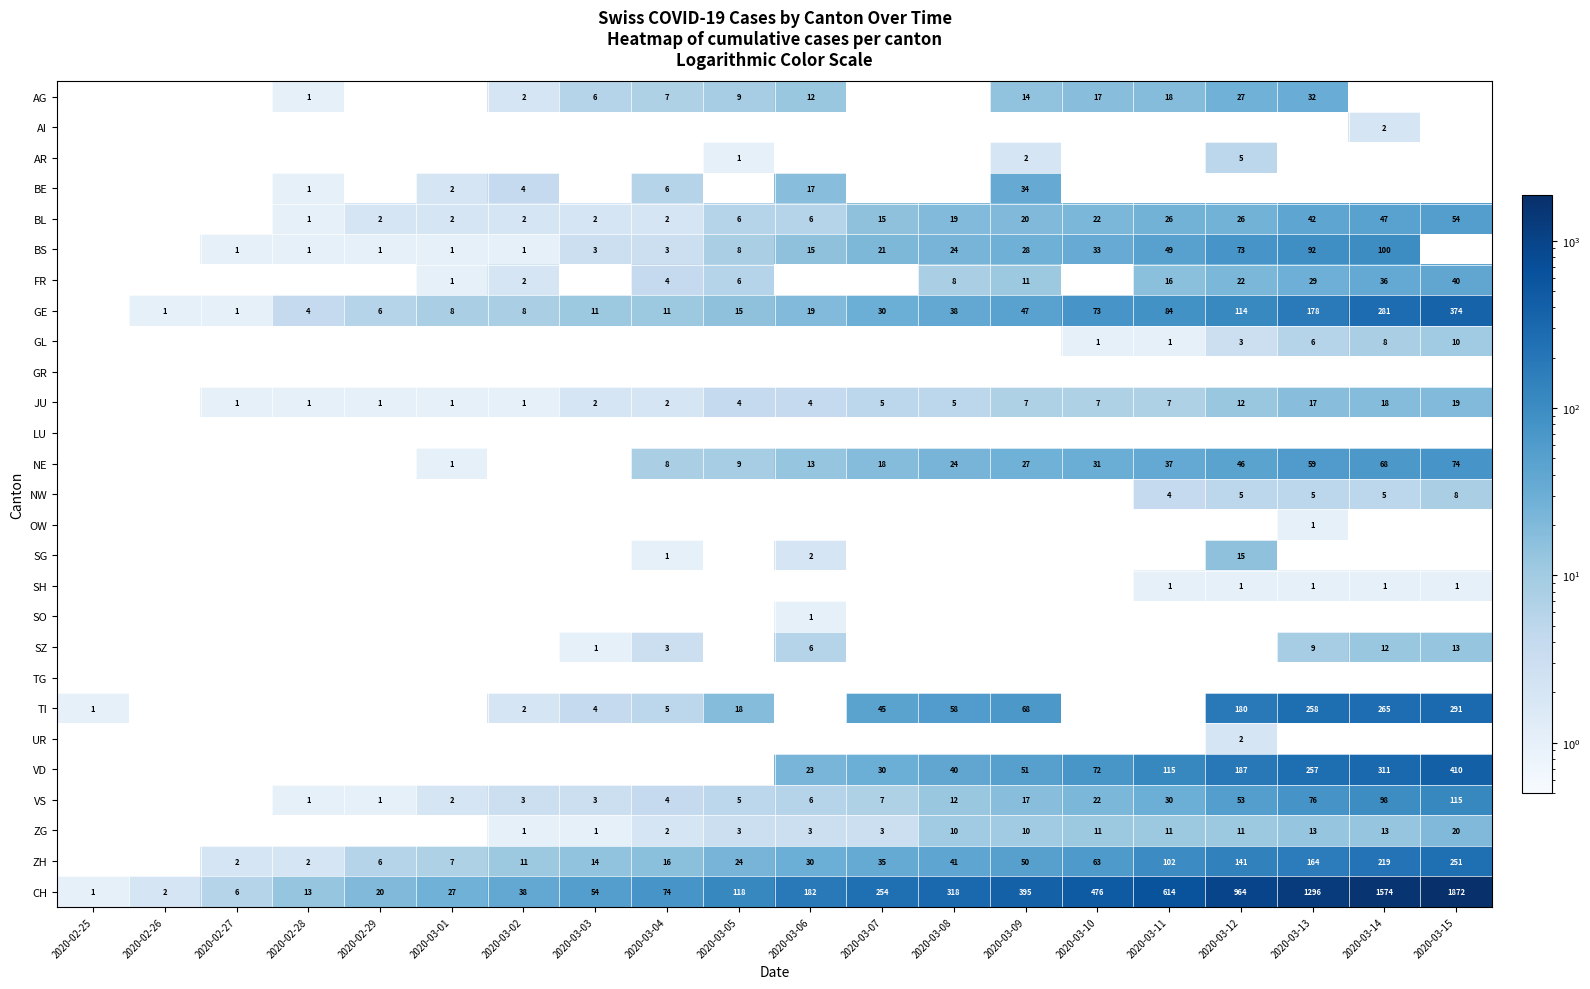

What is the average value of the CH series?

415